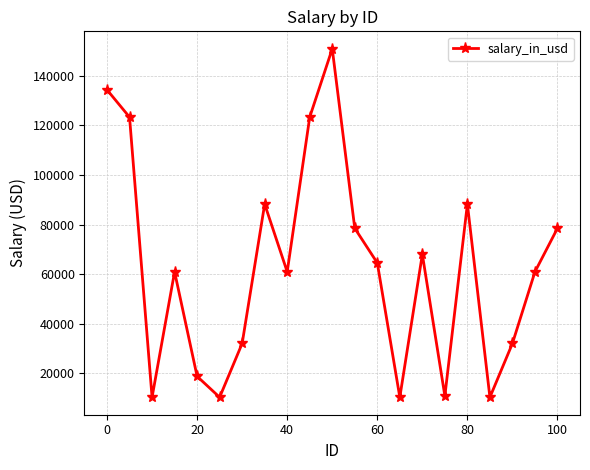

What is the minimum value shown in the chart?

10267.0